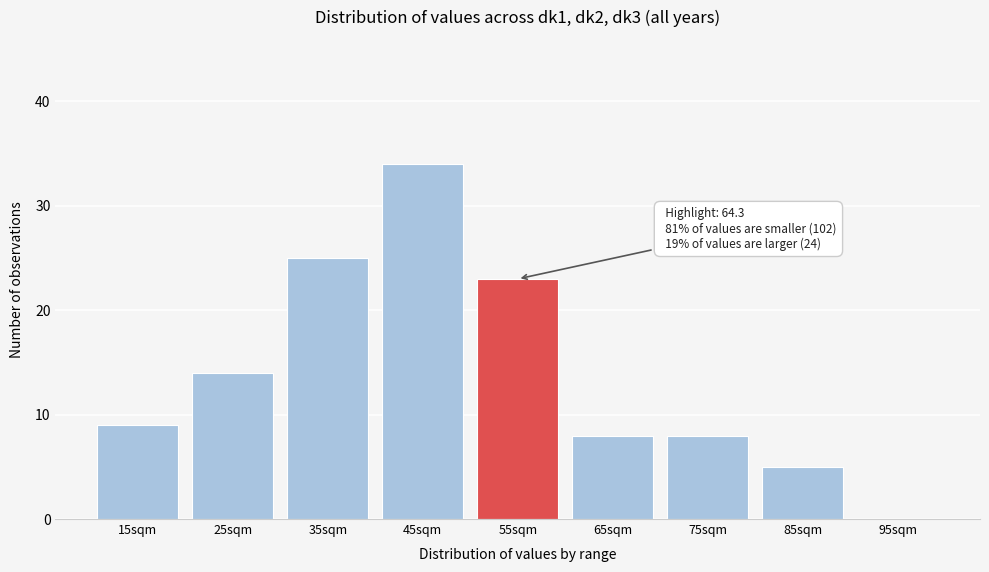

Reading right to left, what are all the values shown in this chart?

95sqm=0	85sqm=5	75sqm=8	65sqm=8	55sqm=23	45sqm=34	35sqm=25	25sqm=14	15sqm=9